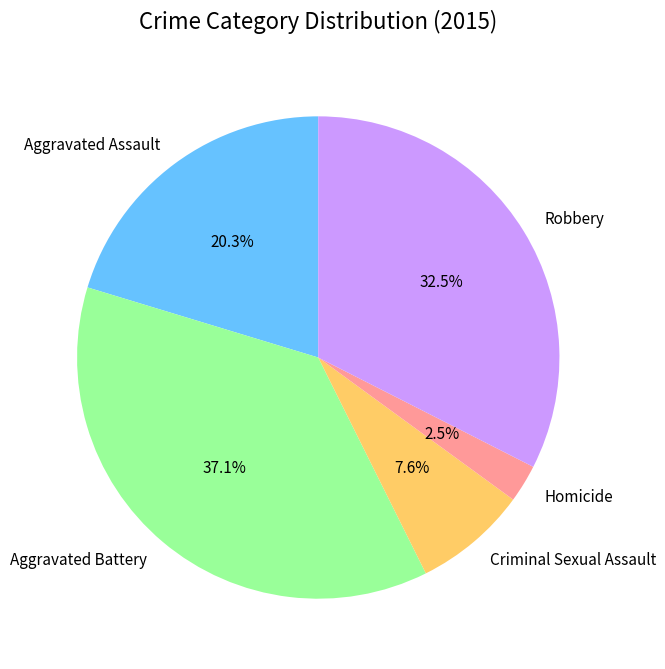

To the nearest percent, what is the combined percentage of Criminal Sexual Assault and Robbery?

40%